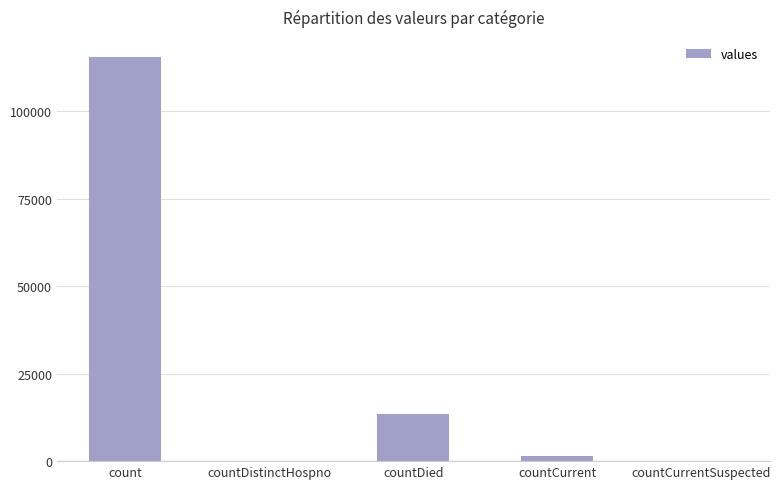

At which label is the value closest to 57689?

countDied